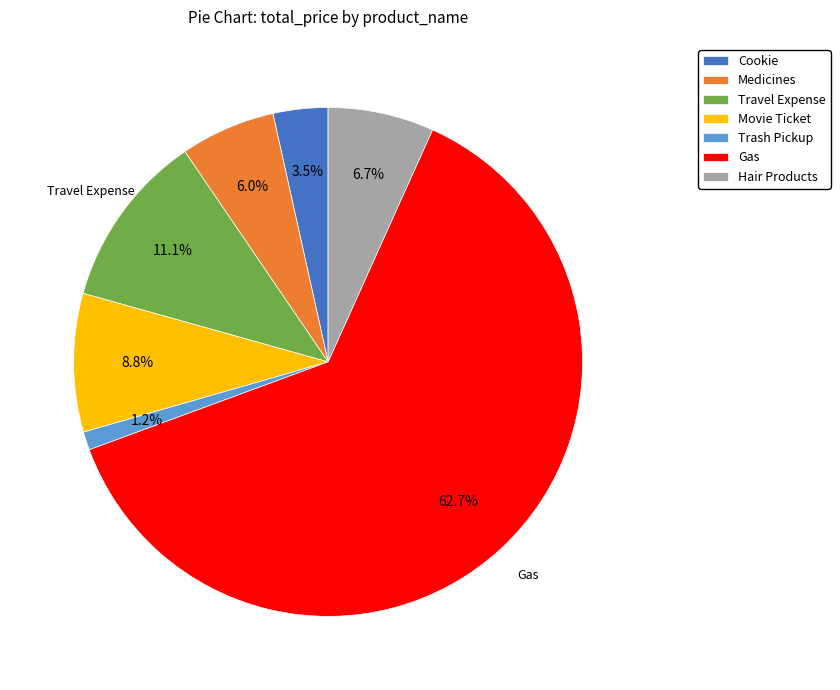

Do Cookie and Hair Products together represent more than half of the pie?

No